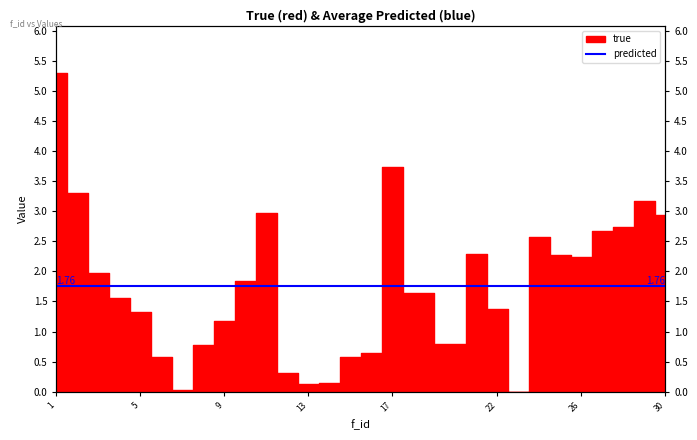

Where does the data first go above 1?

1